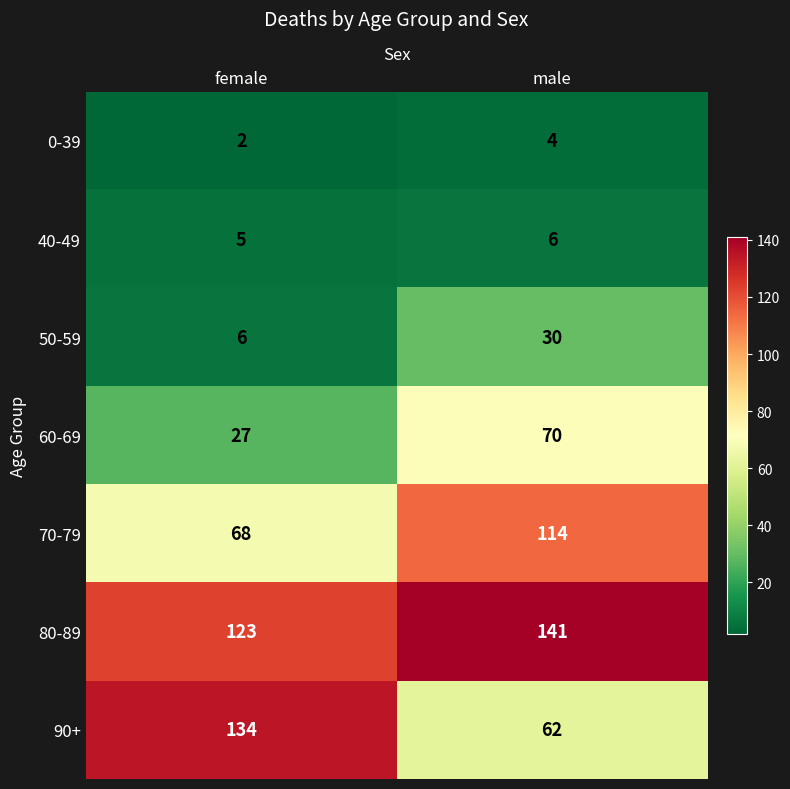

What is the spread (max minus min) of values at female?

132